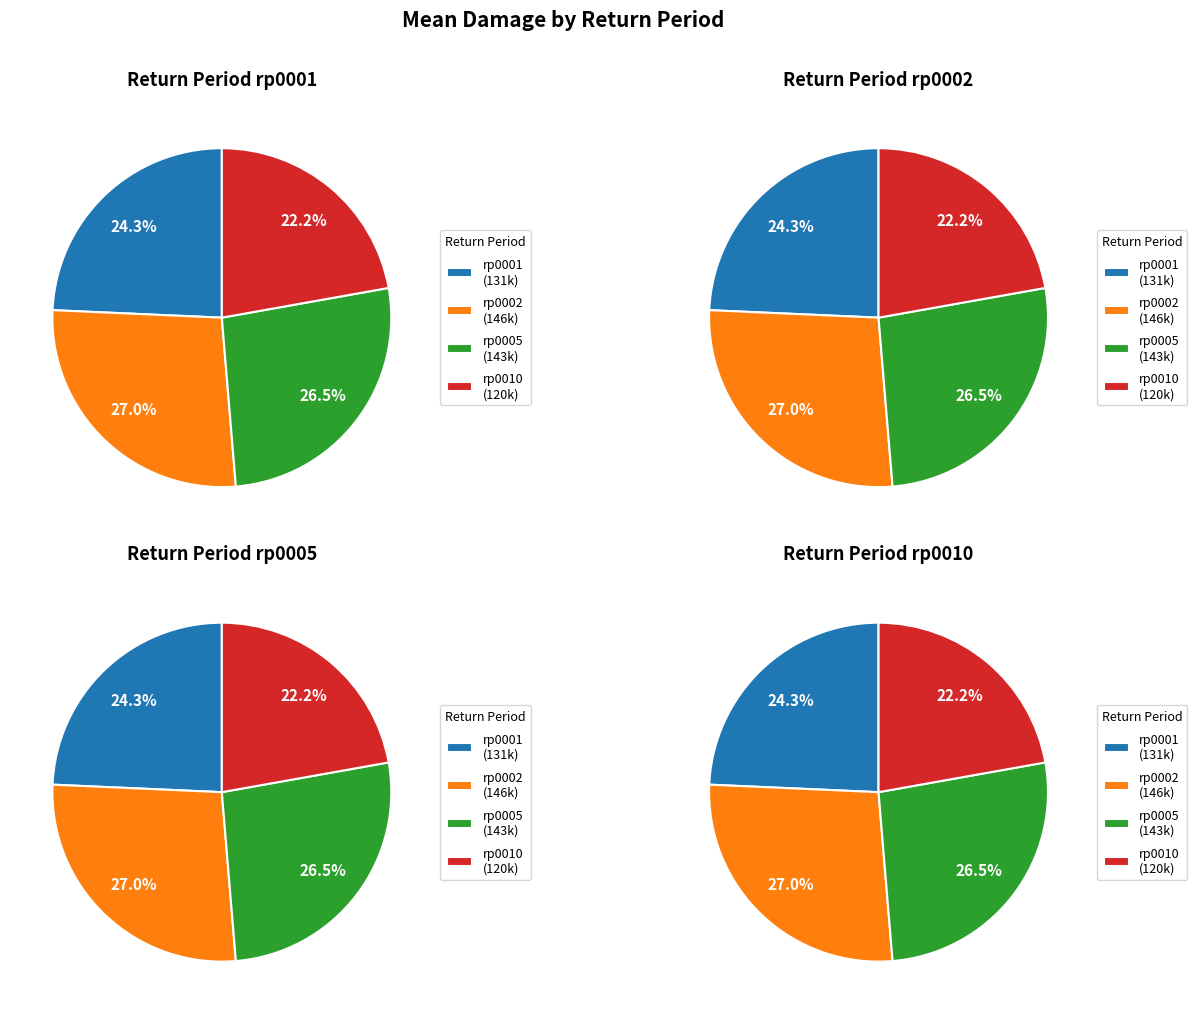

Does rp0001 represent more than half of the total?

No